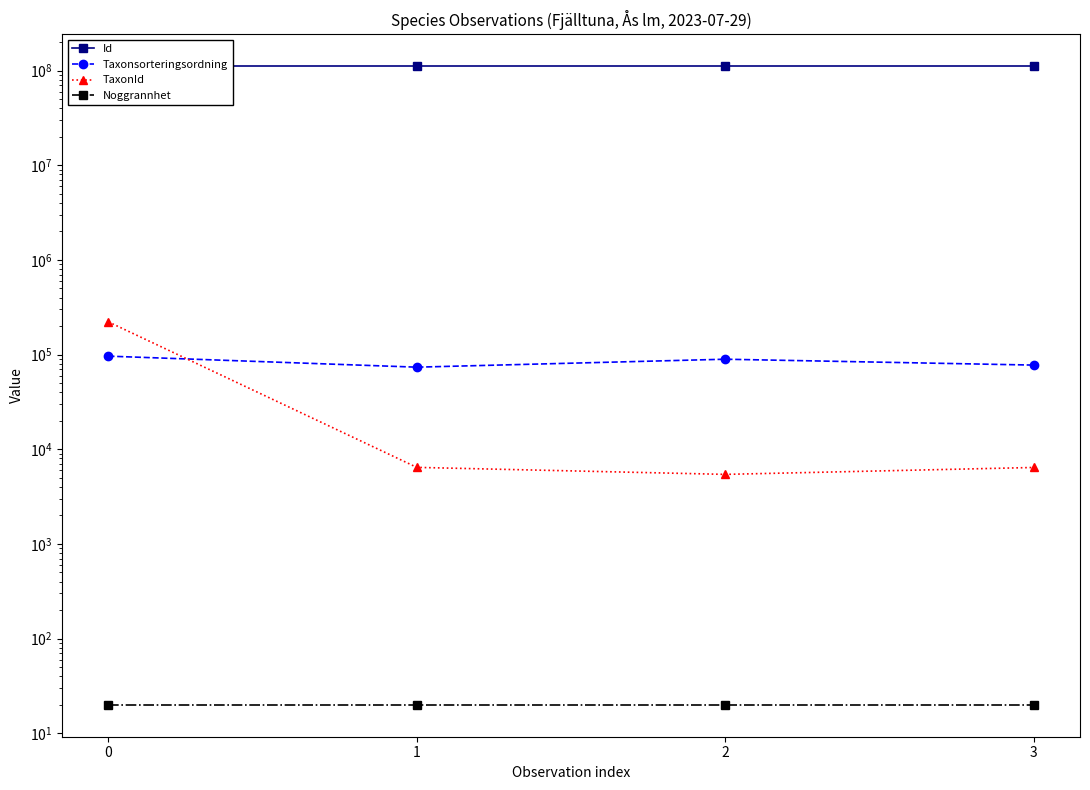

What is the greatest value displayed?

111145180